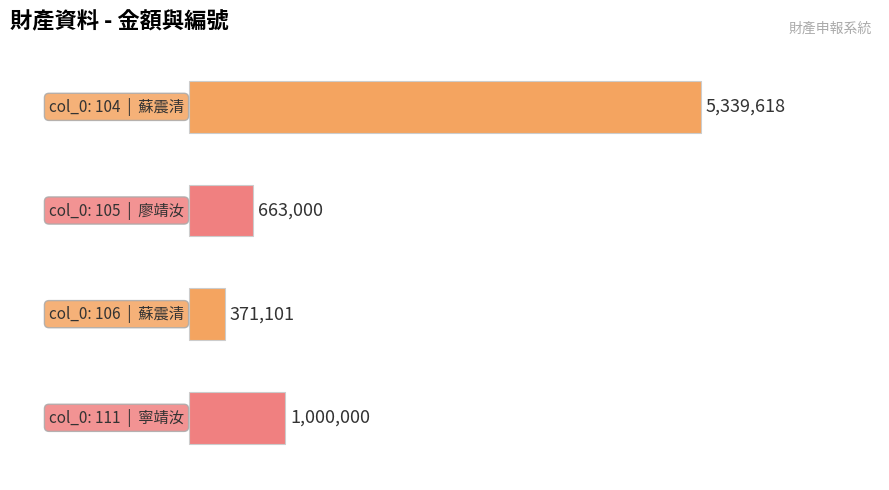

At which label is the value closest to 107?

蘇震清